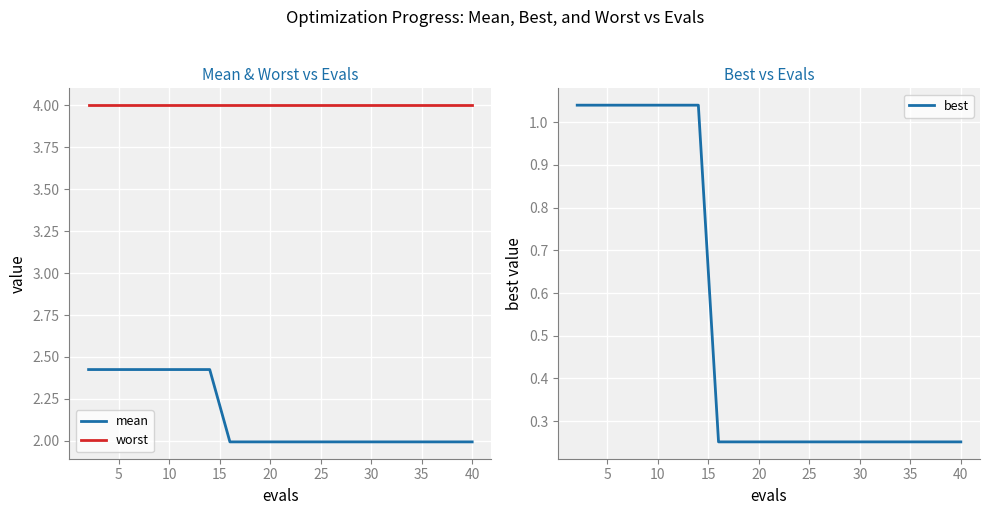

Which series has the largest range (max minus min)?

best